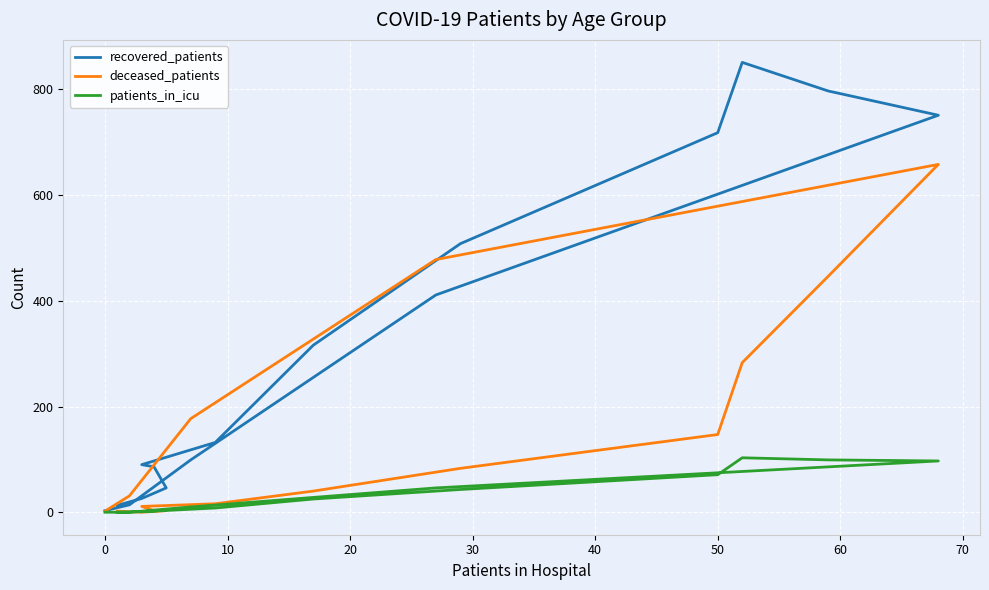

What are all the series names shown in the legend?

recovered_patients, deceased_patients, patients_in_icu